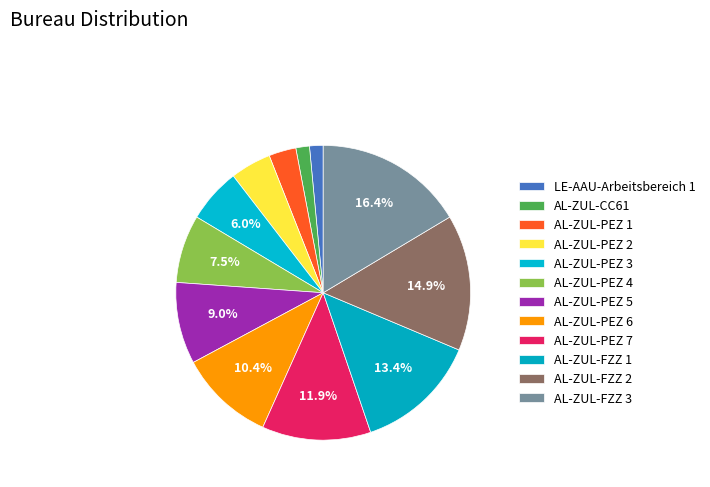

What percentage is the AL-ZUL-PEZ 5 slice, to the nearest percent?

9%